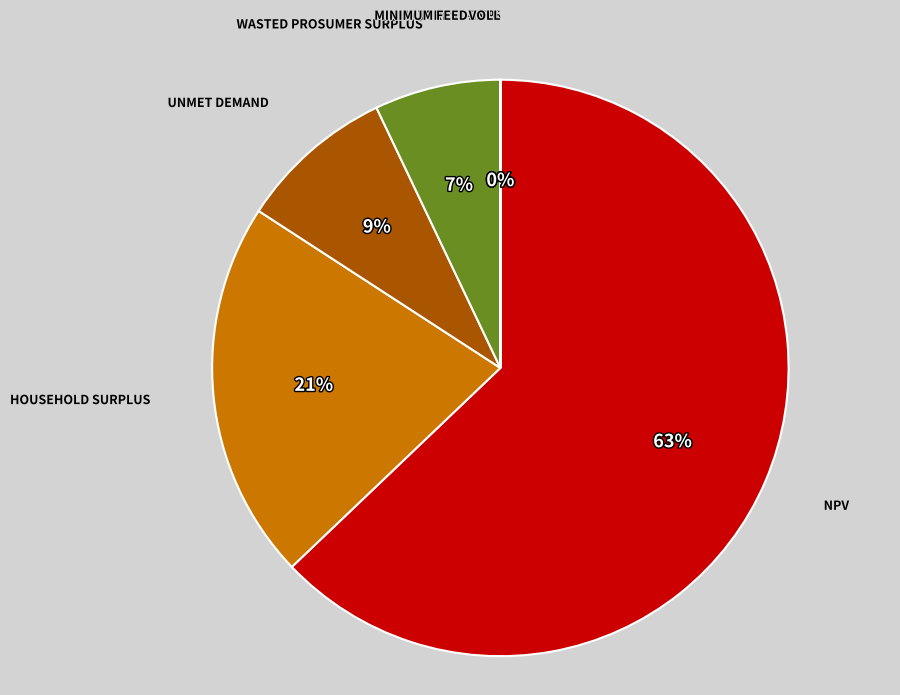

Count the number of slices in the pie.

7